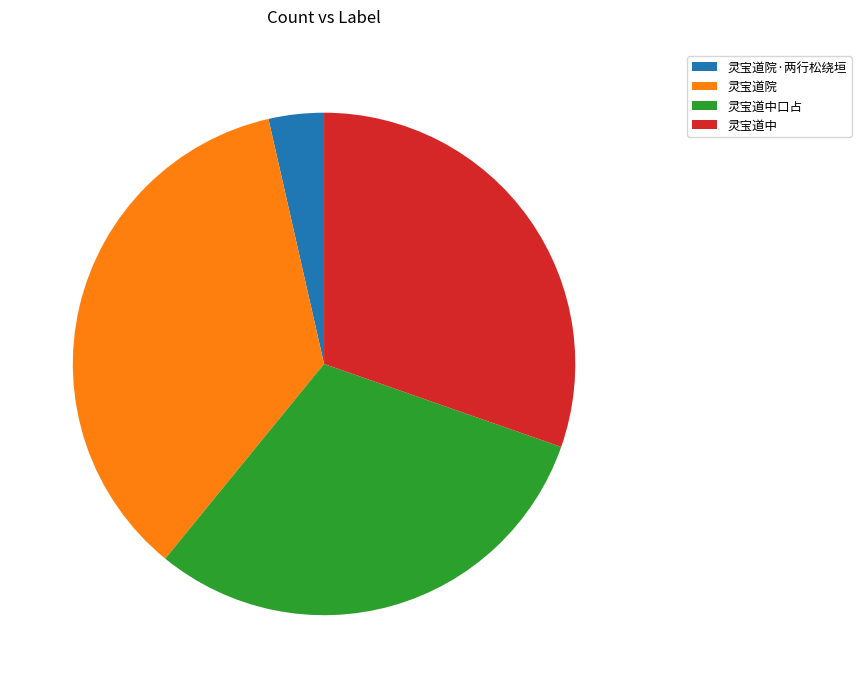

Approximately how many times larger is the value at 灵宝道院 compared to 灵宝道中口占?

1.2